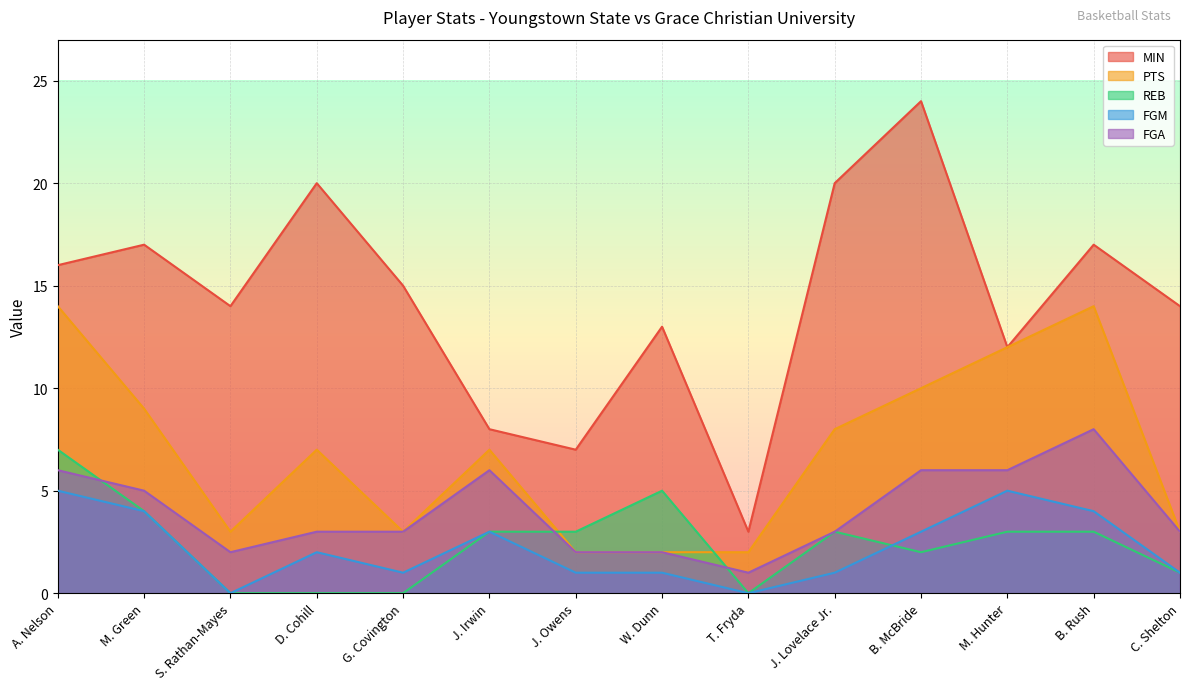

True or false: MIN and FGM cross at least once.

False